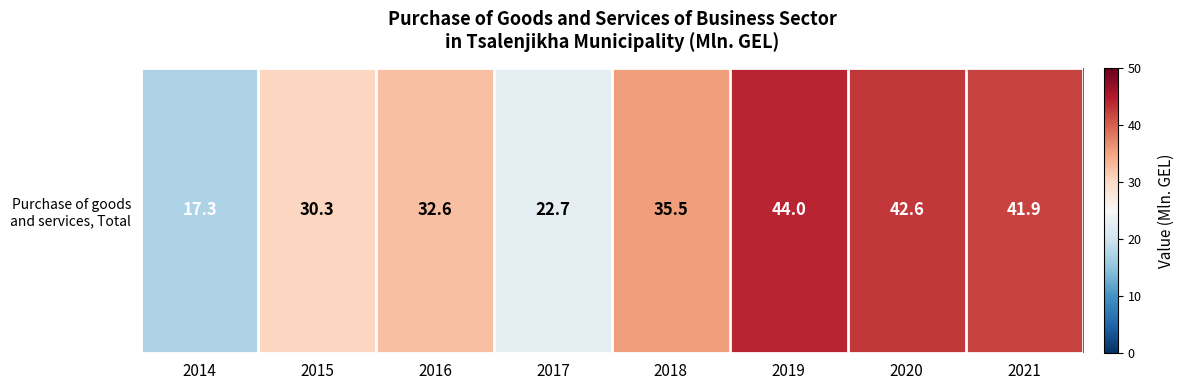

What is the sum of the values at 2014 and 2021?

59.2